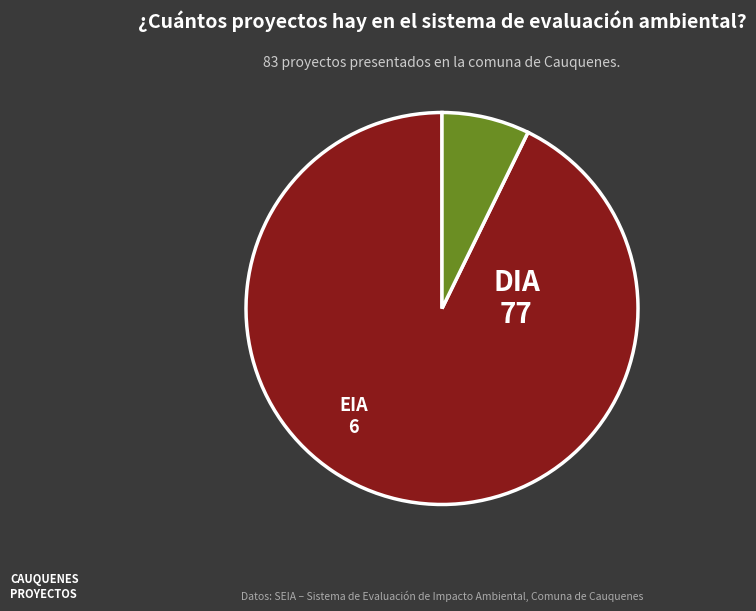

Is there a majority slice in this chart?

Yes